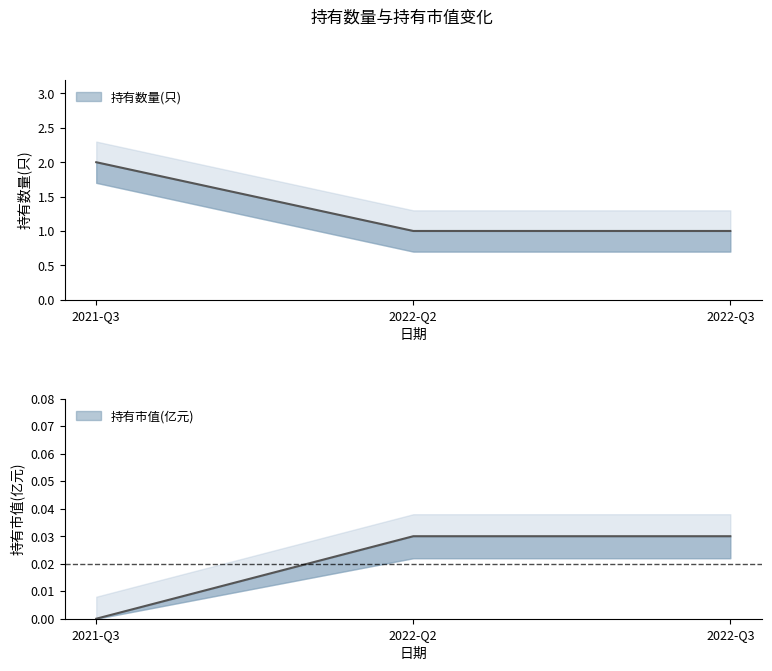

What position from the right is 2021-Q3?

3